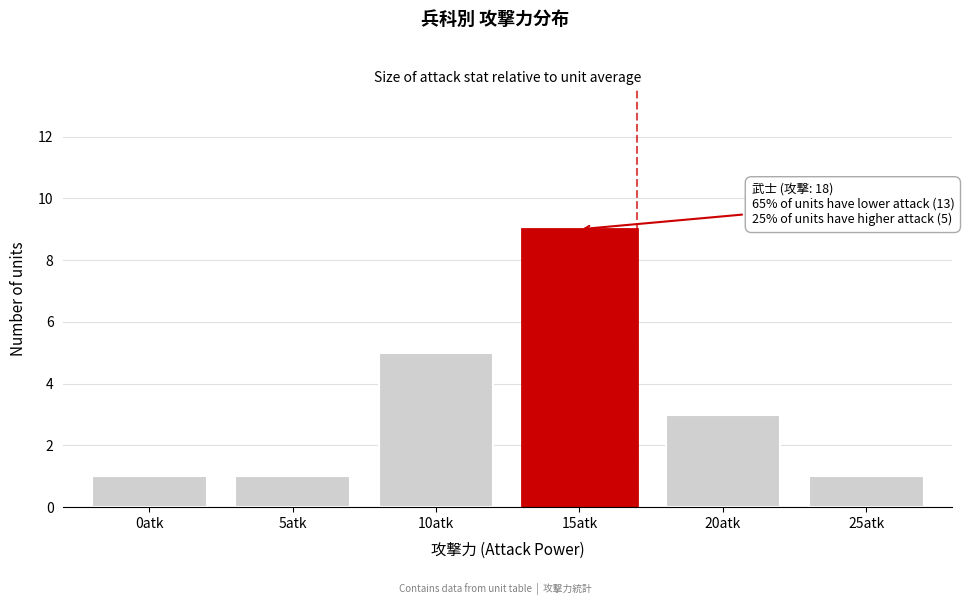

Reading right to left, extract all data points from this chart.

1	3	9	5	1	1